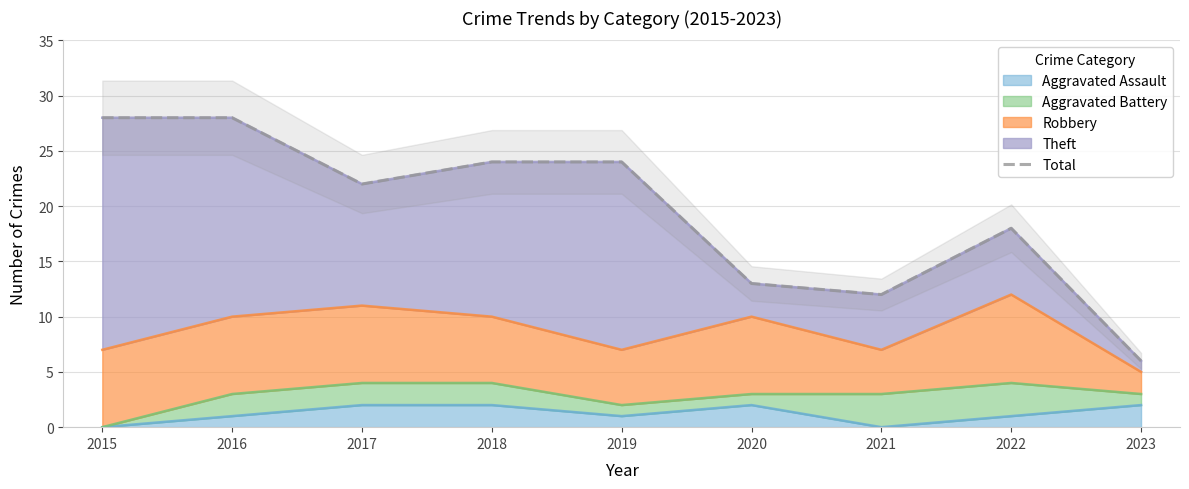

Which category has the lowest value across all series?

2023